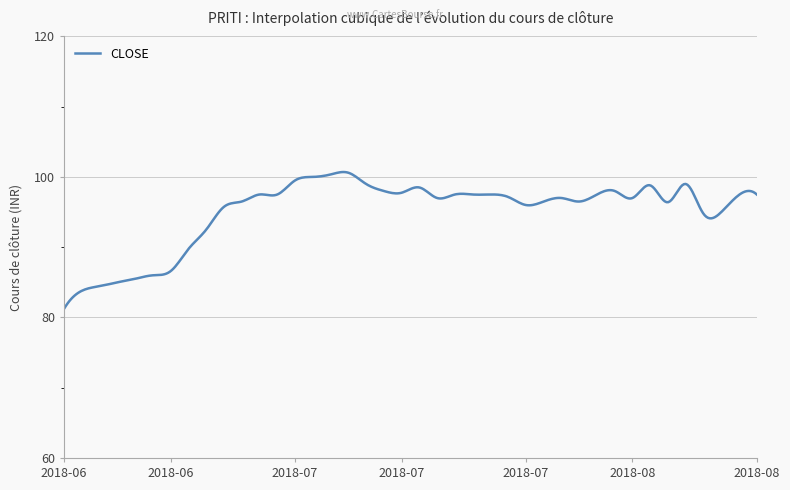

What is the sum of all values?

38056.0